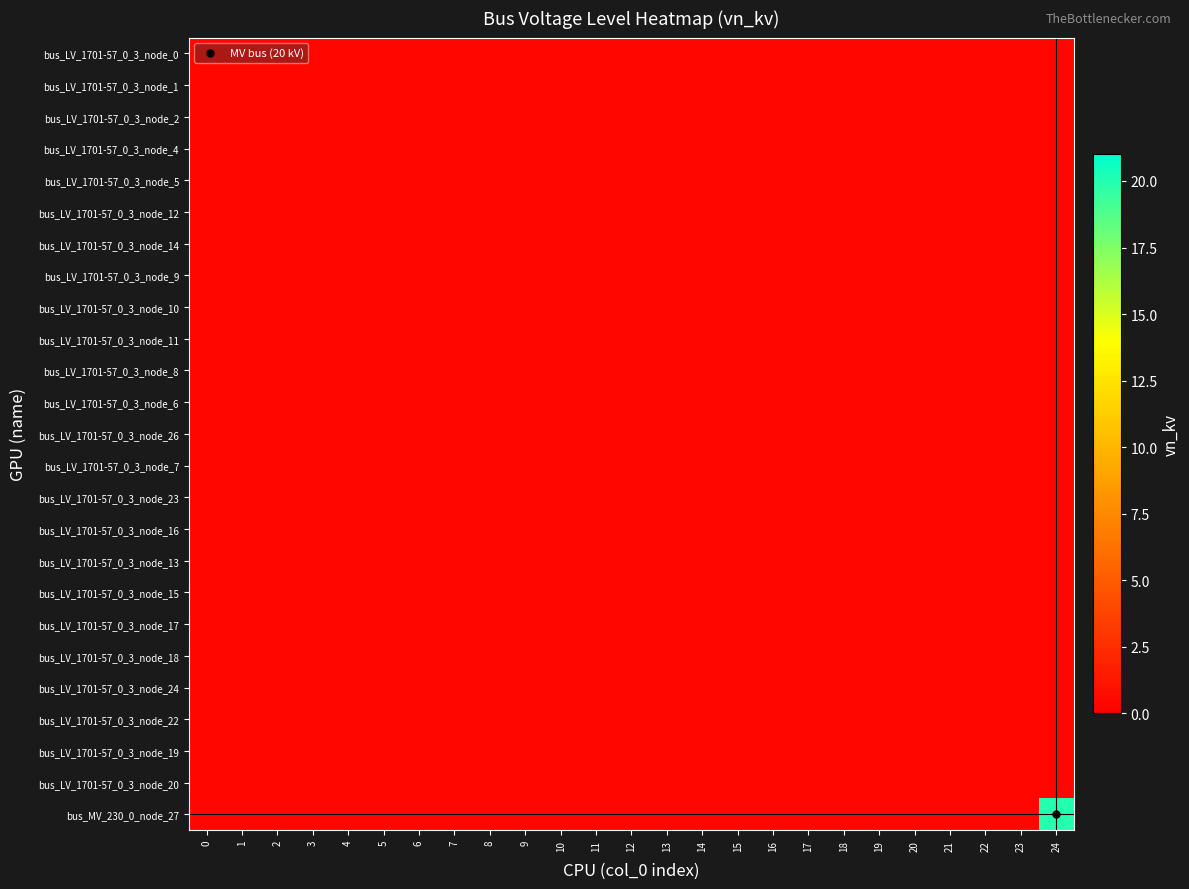

At how many categories does at least one series exceed 10?

1